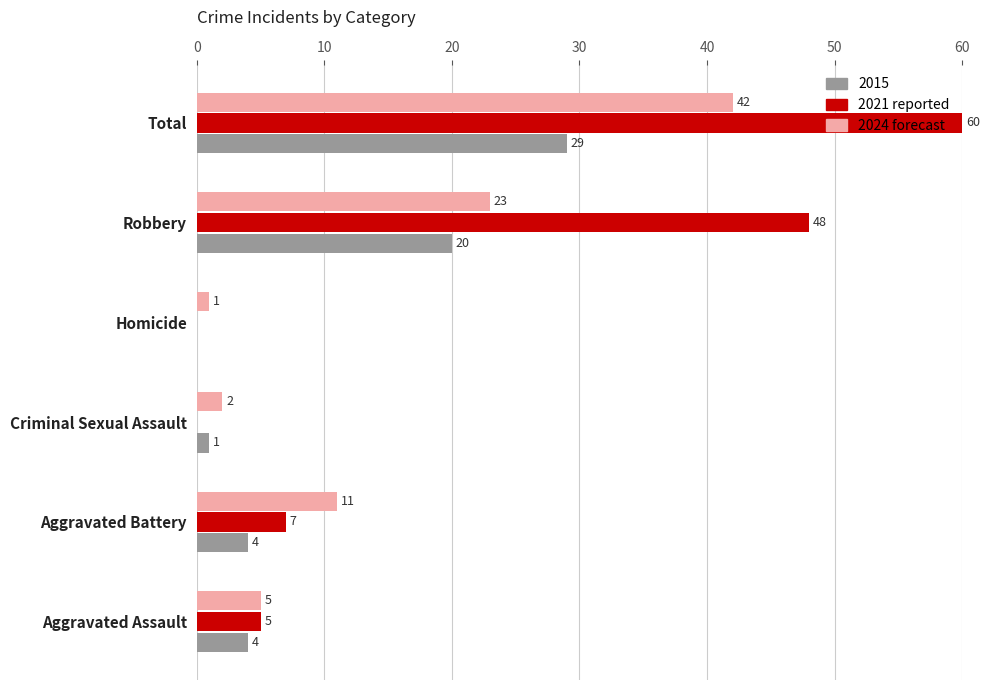

At which label is 2024 forecast closest to 21?

Robbery